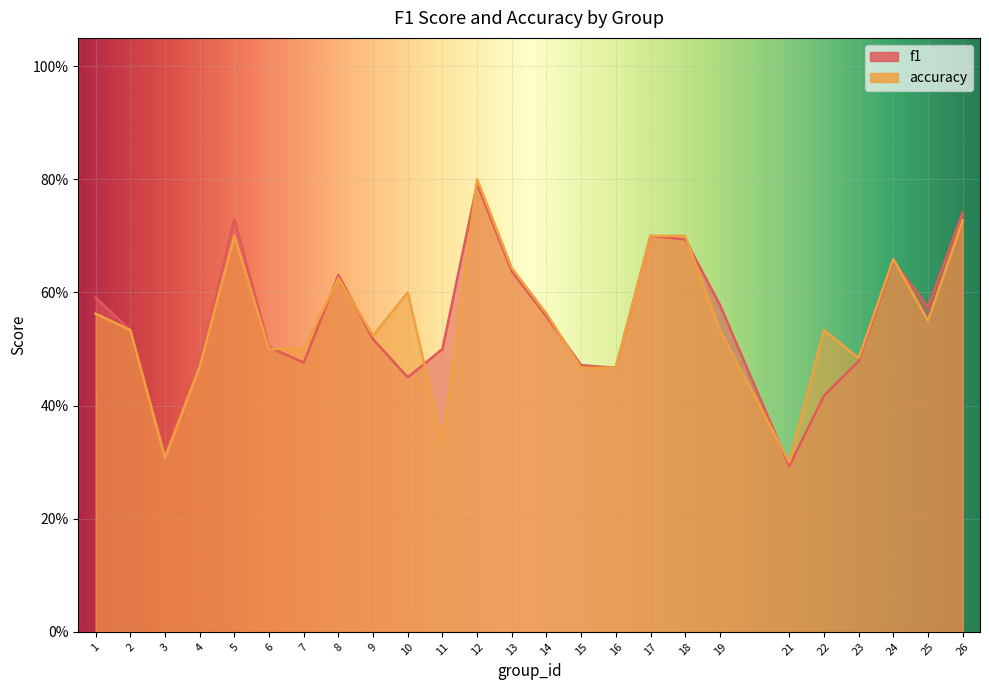

Does the chart display data point markers on the line(s)?

No